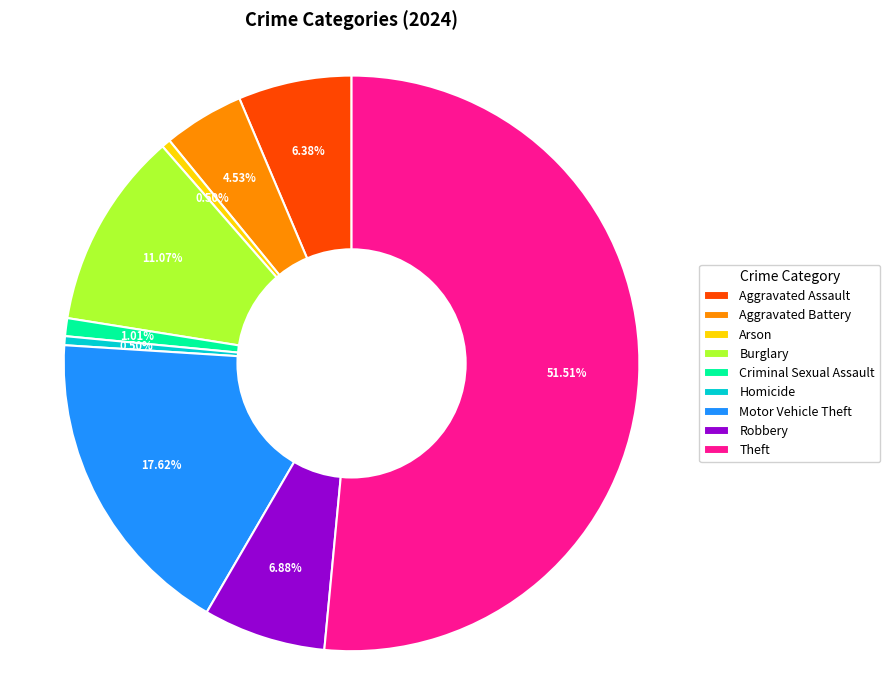

Which category has the biggest portion of the pie?

Theft